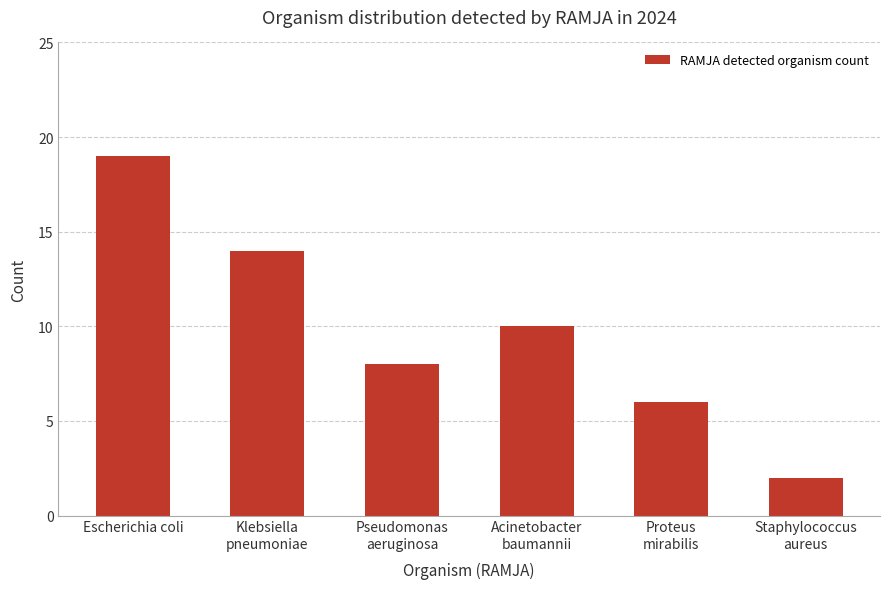

What is the label of the 2nd bar from the right?

Proteus
mirabilis